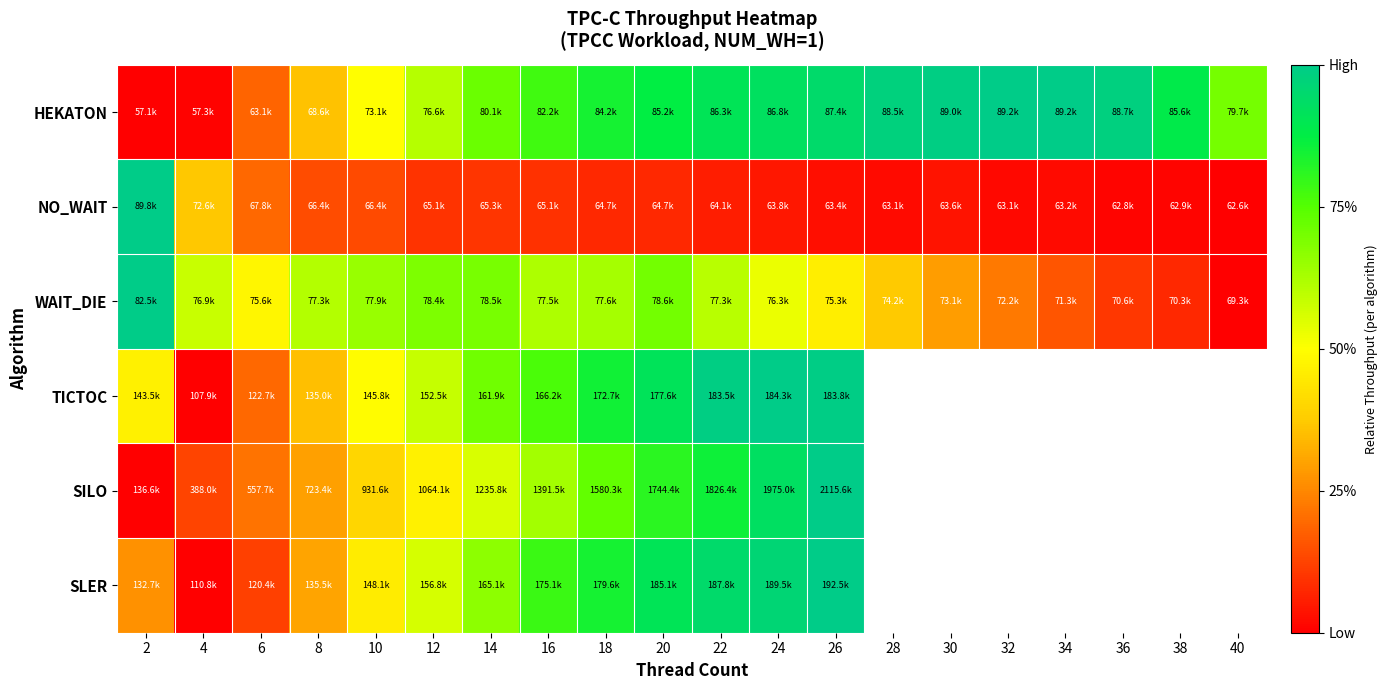

At which label does SLER reach its peak?

26